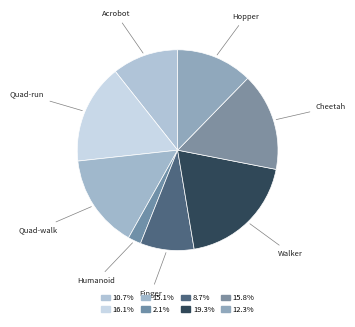

How many segments does this pie chart have?

8